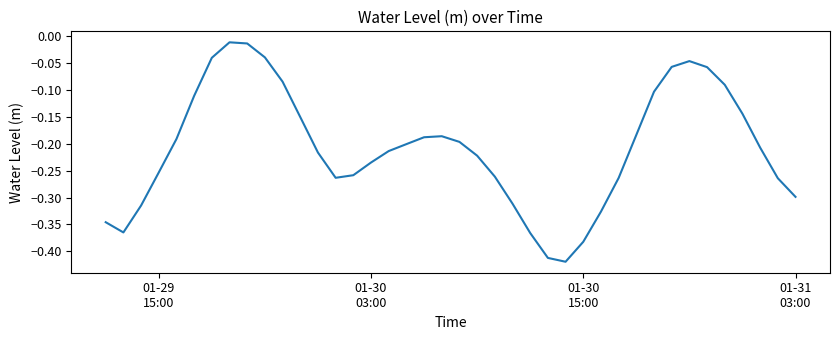

What is the difference between the maximum and minimum values?

0.4